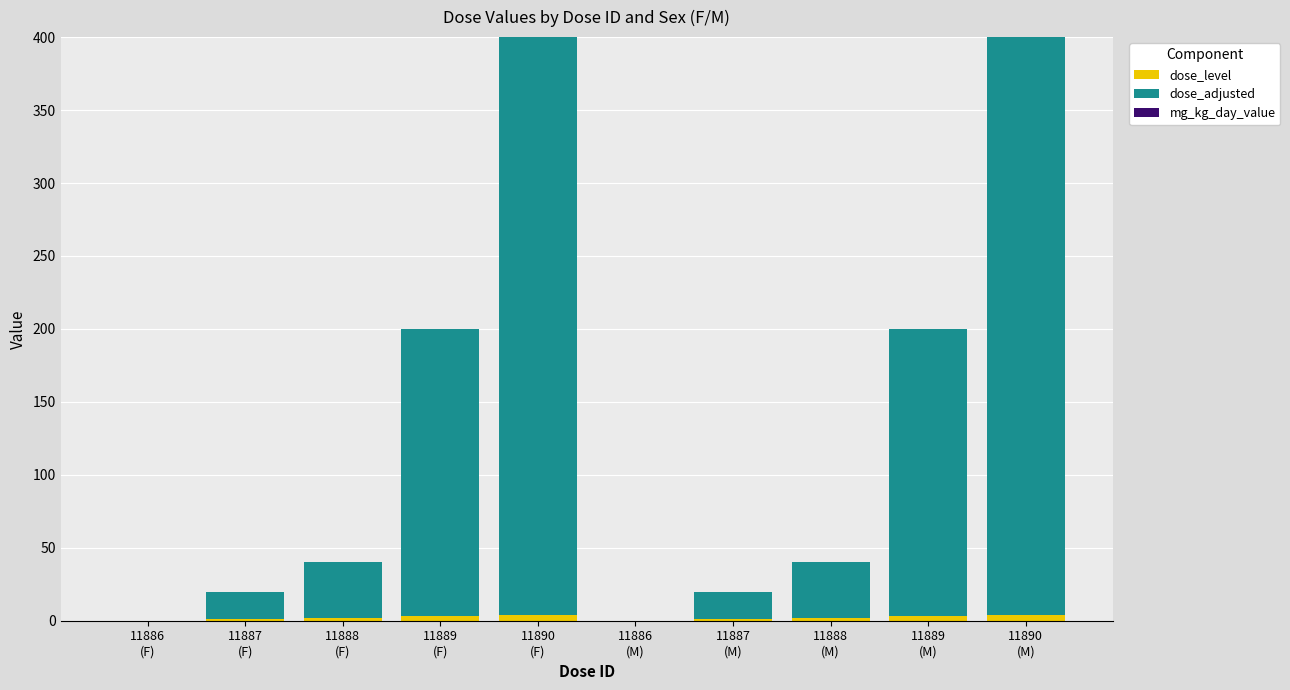

Between 11887
(M) and 11886
(M), which is larger?

11887
(M)